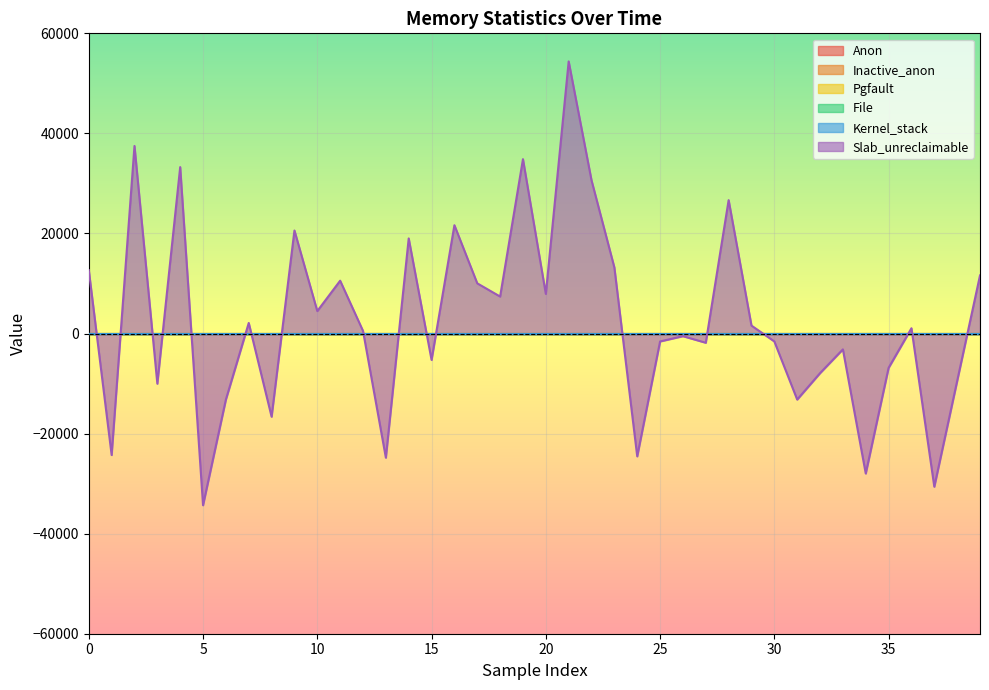

How many lines are shown in the chart?

6